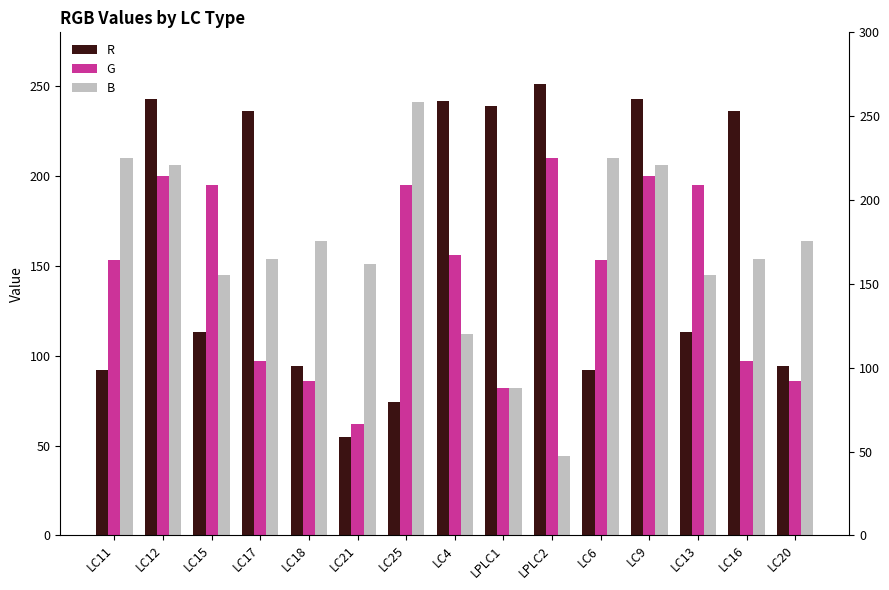

List the labels in order of B value, smallest first.

LPLC2, LPLC1, LC4, LC15, LC13, LC21, LC17, LC16, LC18, LC20, LC12, LC9, LC11, LC6, LC25